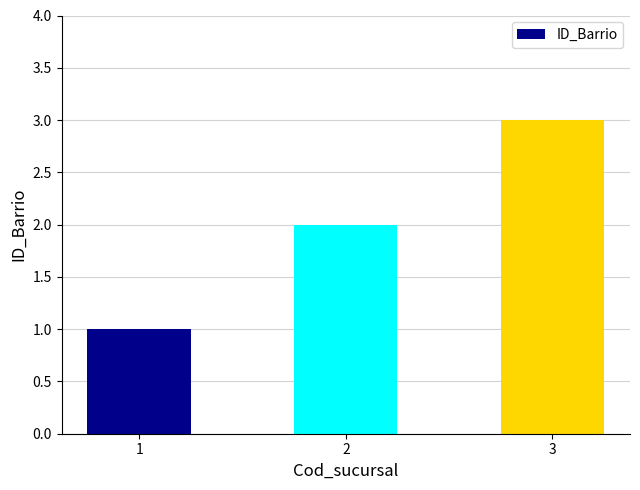

Rank the categories by value from lowest to highest.

1, 2, 3